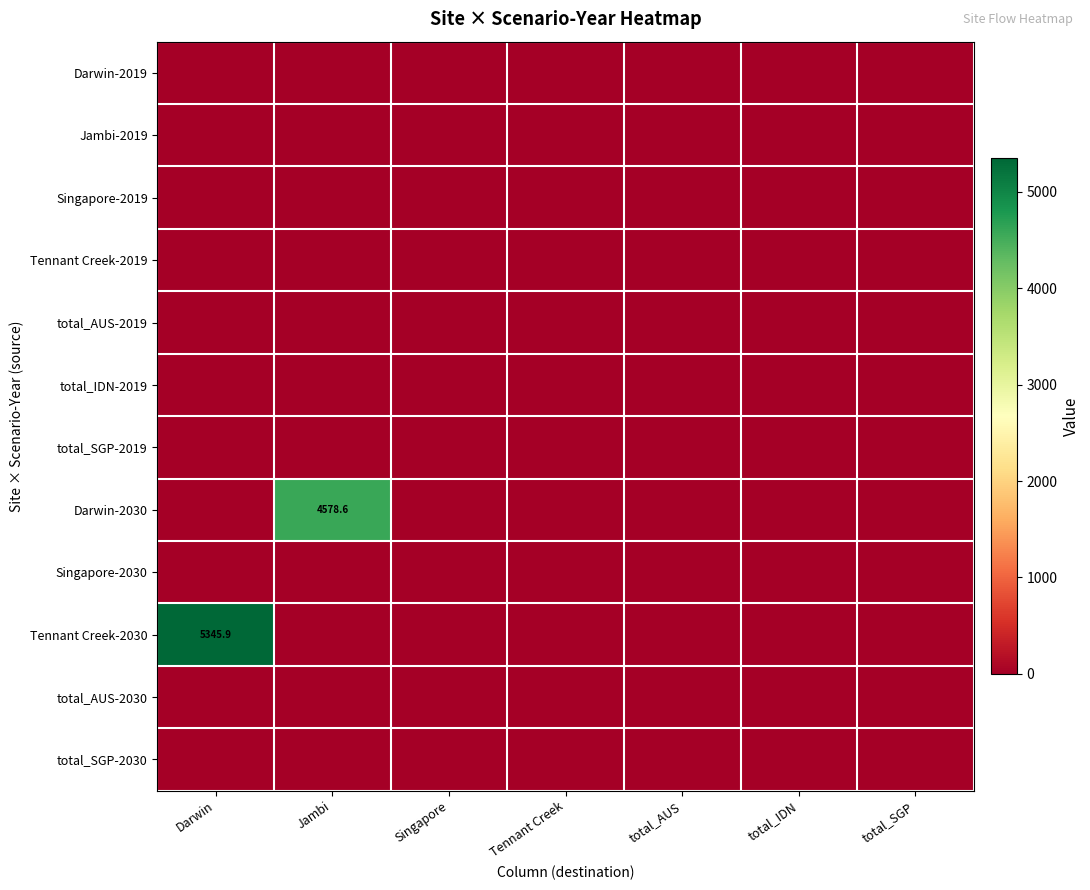

Between Jambi and Singapore, which series saw the biggest shift?

Darwin-2030